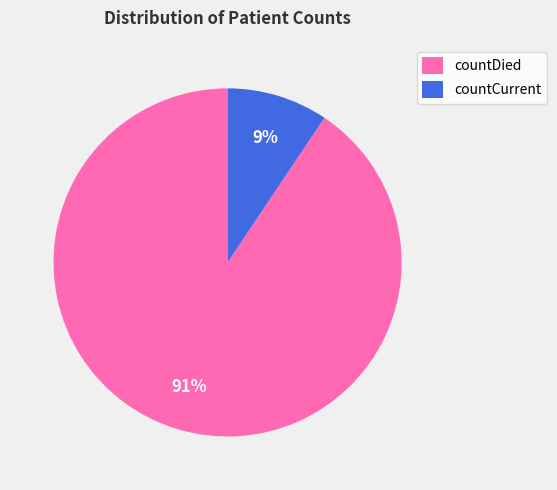

Is it true that countDied is 97% of the pie?

False